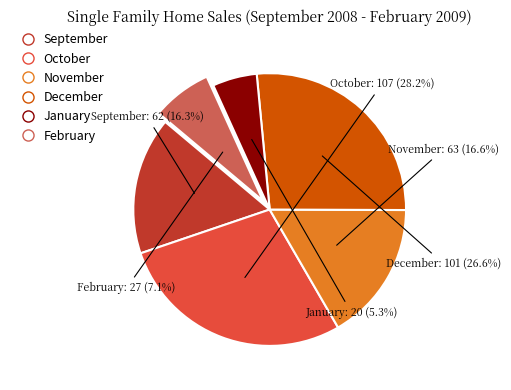

How much of the chart is everything except January?

94.7%